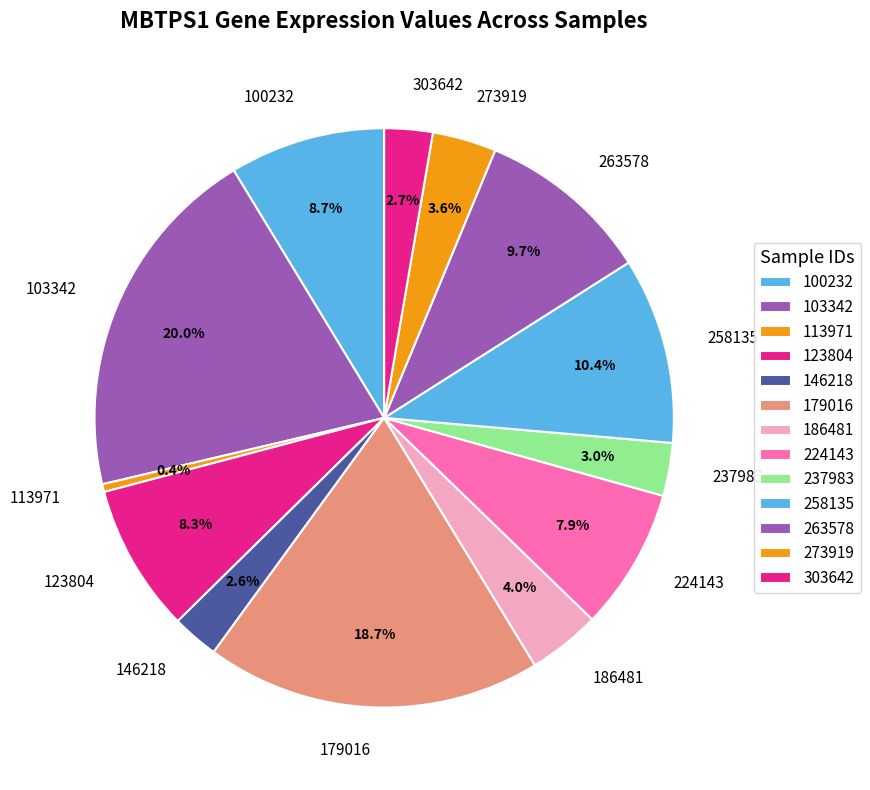

Which category has the smallest portion of the pie?

113971